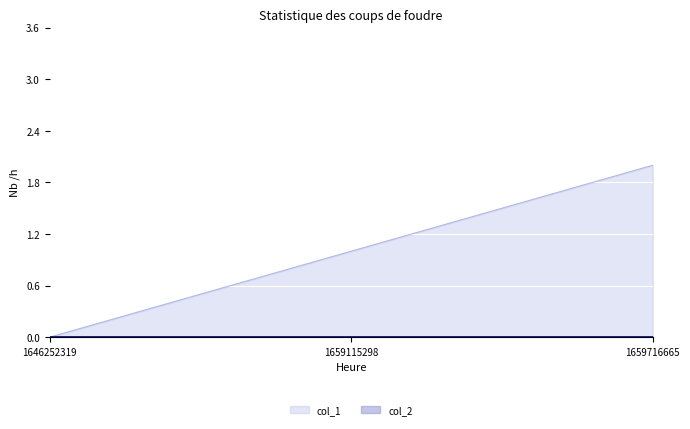

Reading left to right, extract all data points from this chart.

0	1	2